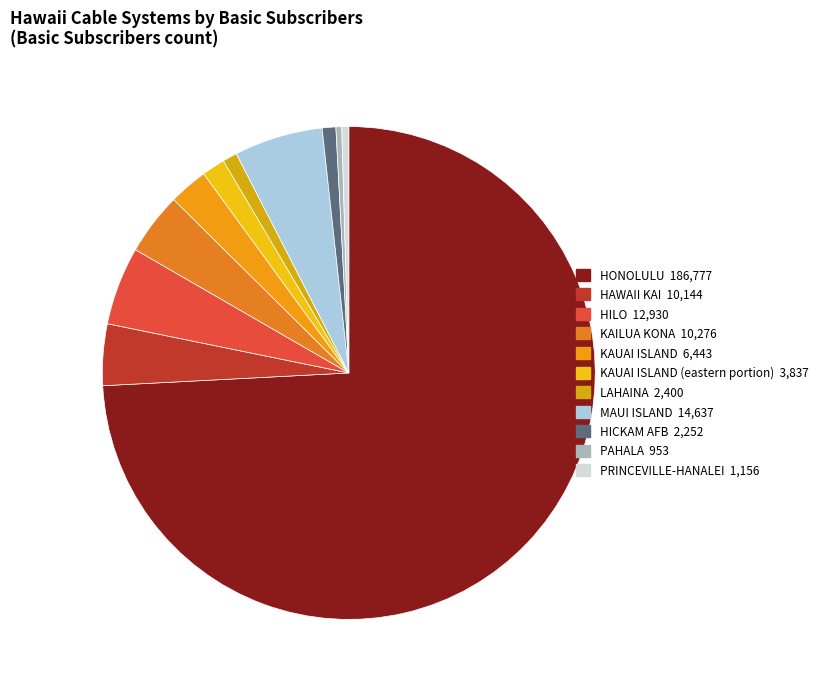

How many slices are in this pie chart?

11